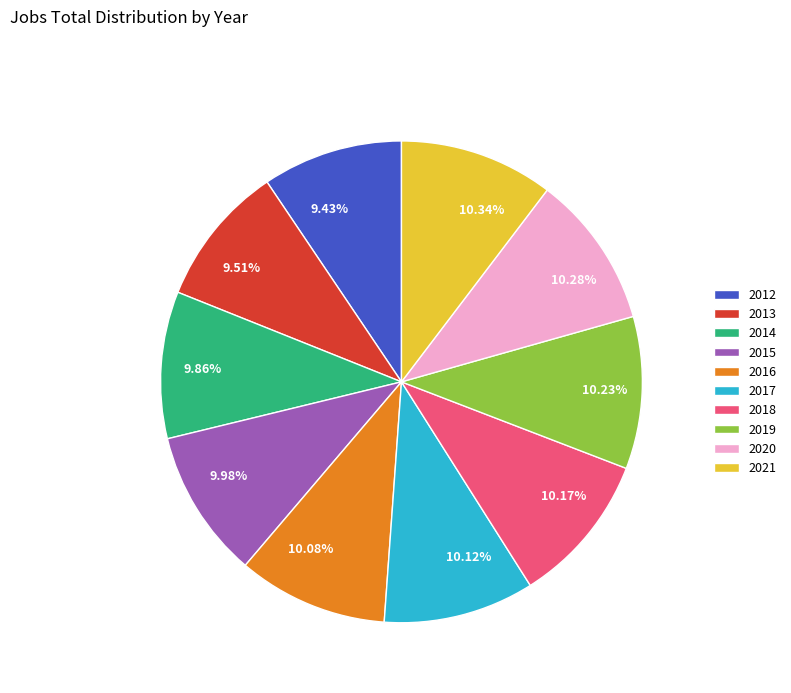

Is the sum of 2016 and 2019 greater than half?

No